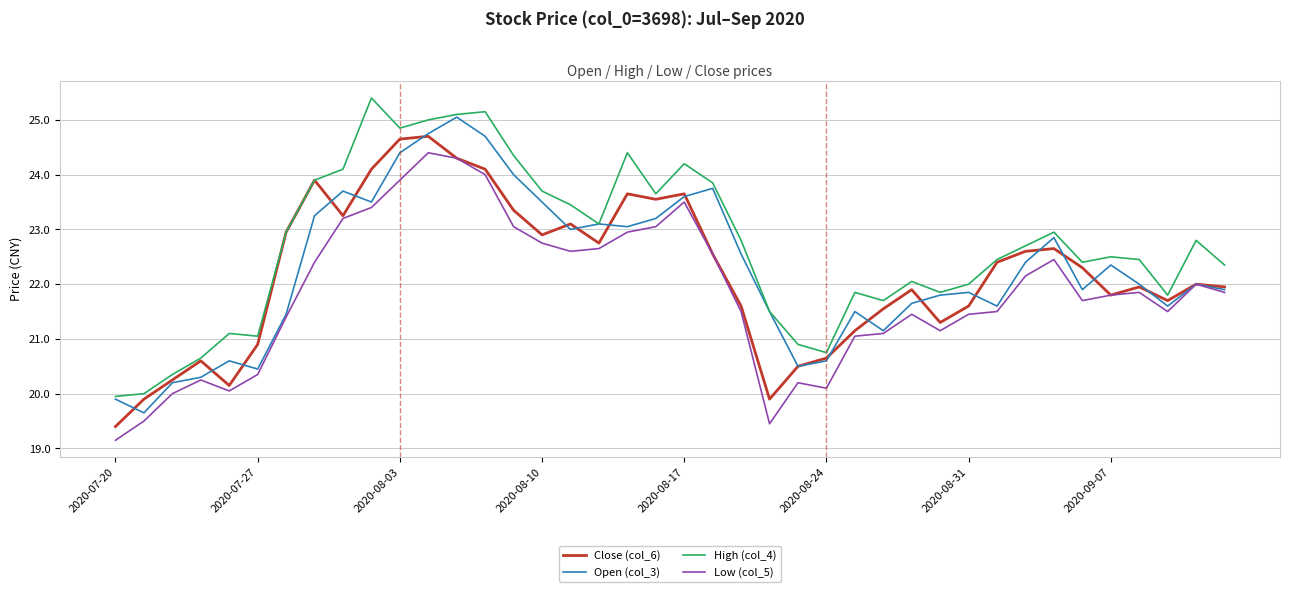

What is the maximum value shown in the chart?

25.4